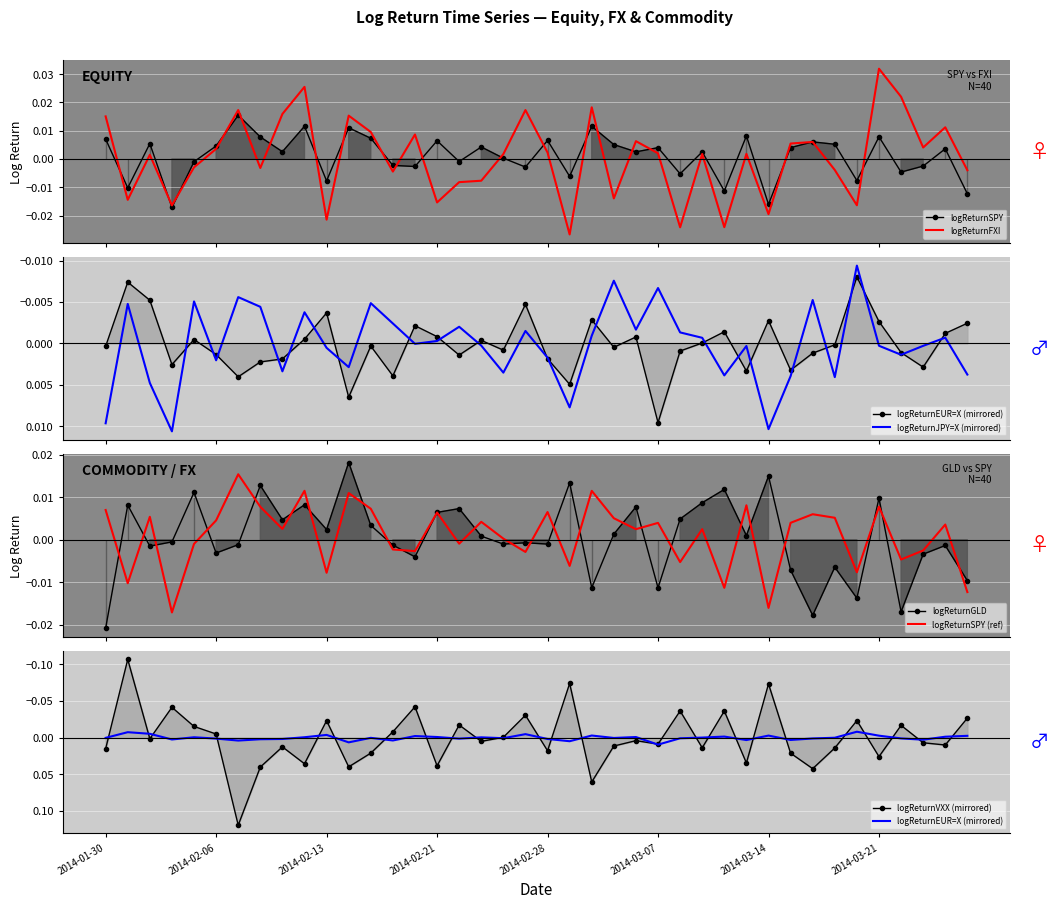

Where is the first local minimum for logReturnVXX?

2014-01-31